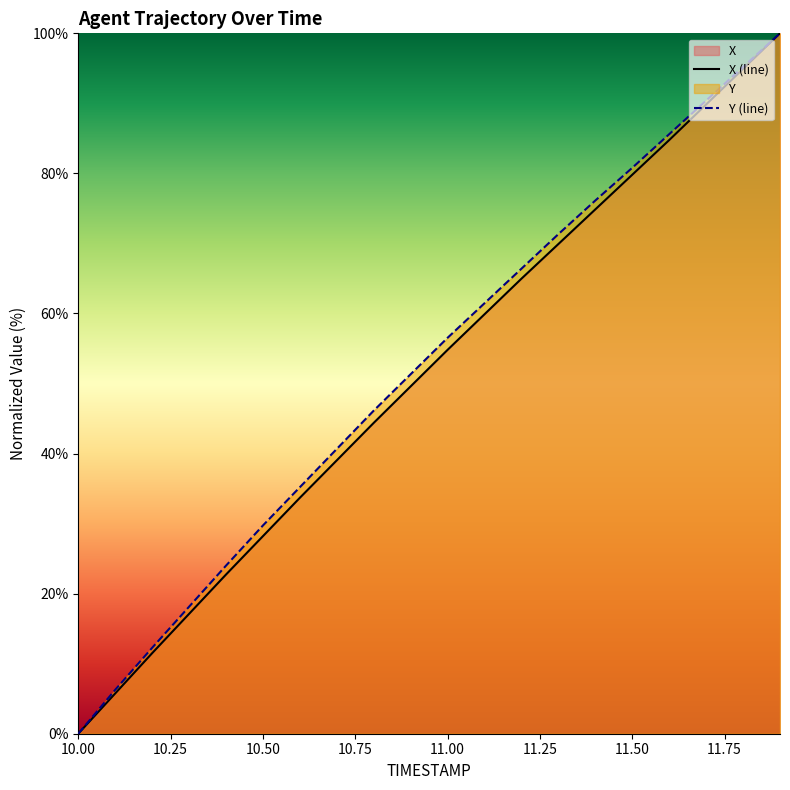

Rank the series by their maximum value, from lowest to highest.

X, Y